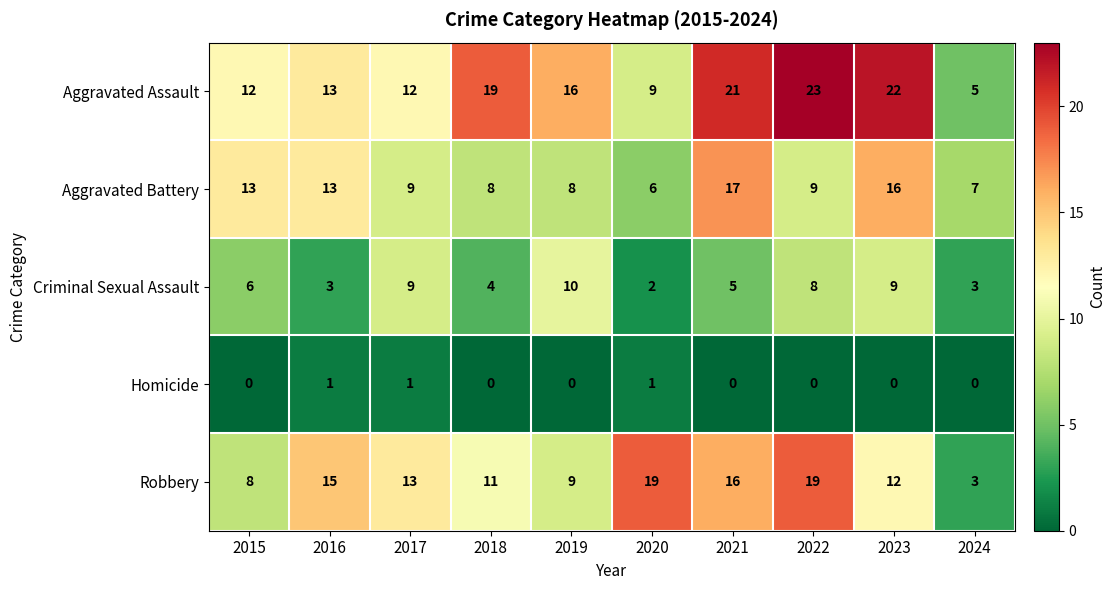

At which label is Robbery closest to 11?

2018